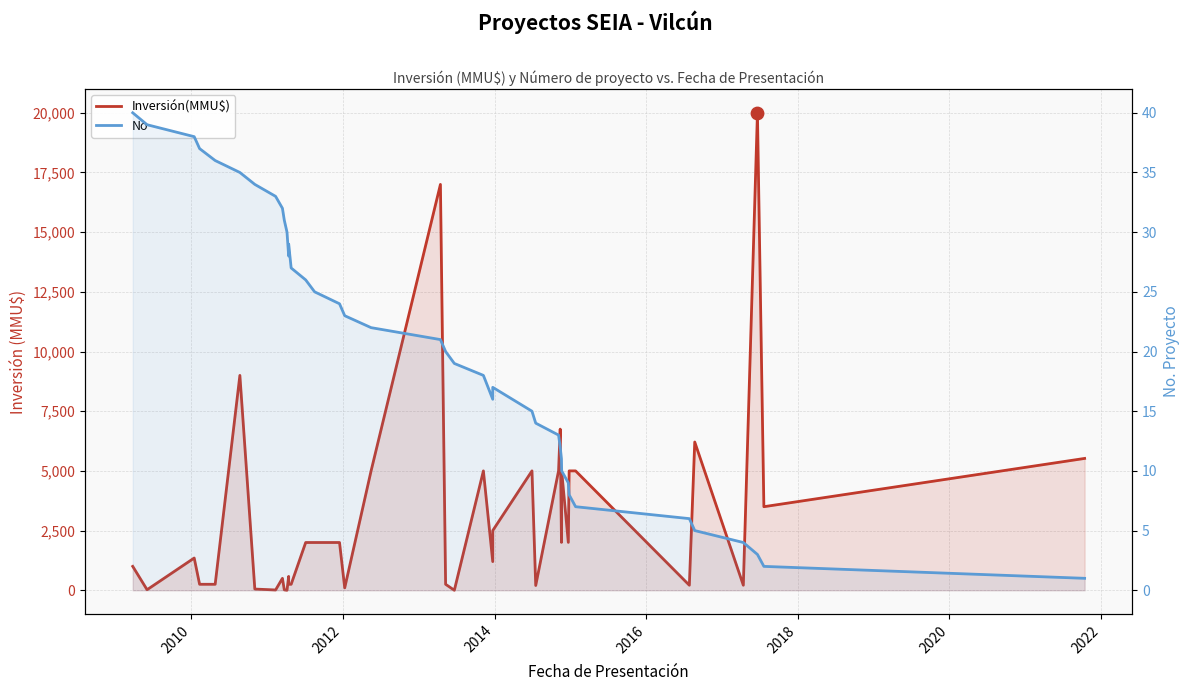

Which series has the largest Y range (max minus min)?

Inversión(MMU$)